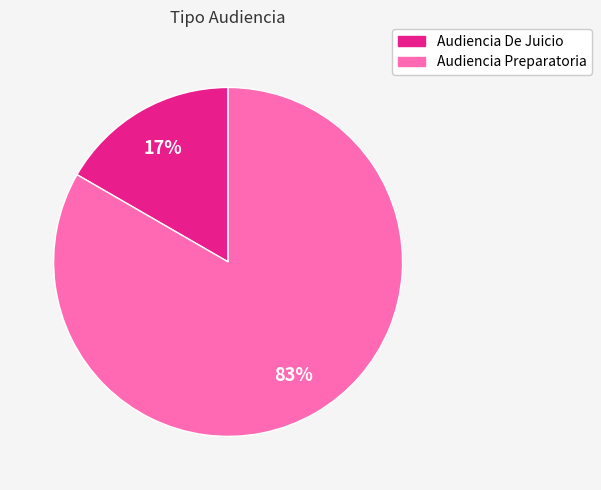

What is the largest slice in the pie chart?

Audiencia Preparatoria